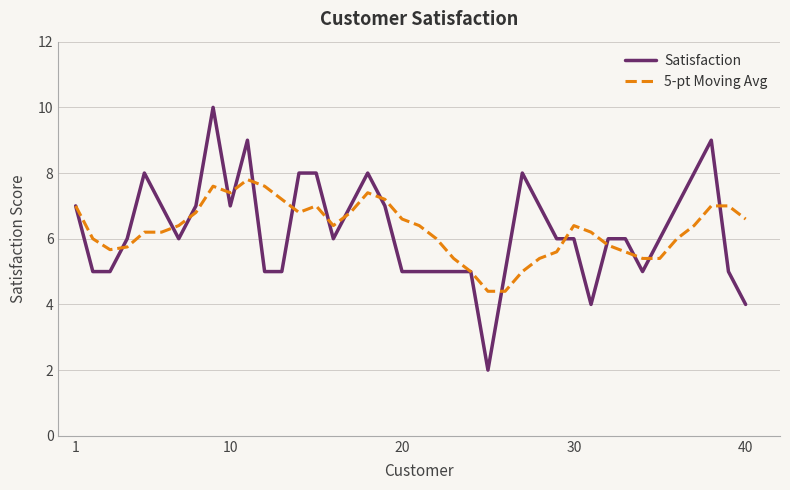

Which series has the widest spread of values?

Satisfaction